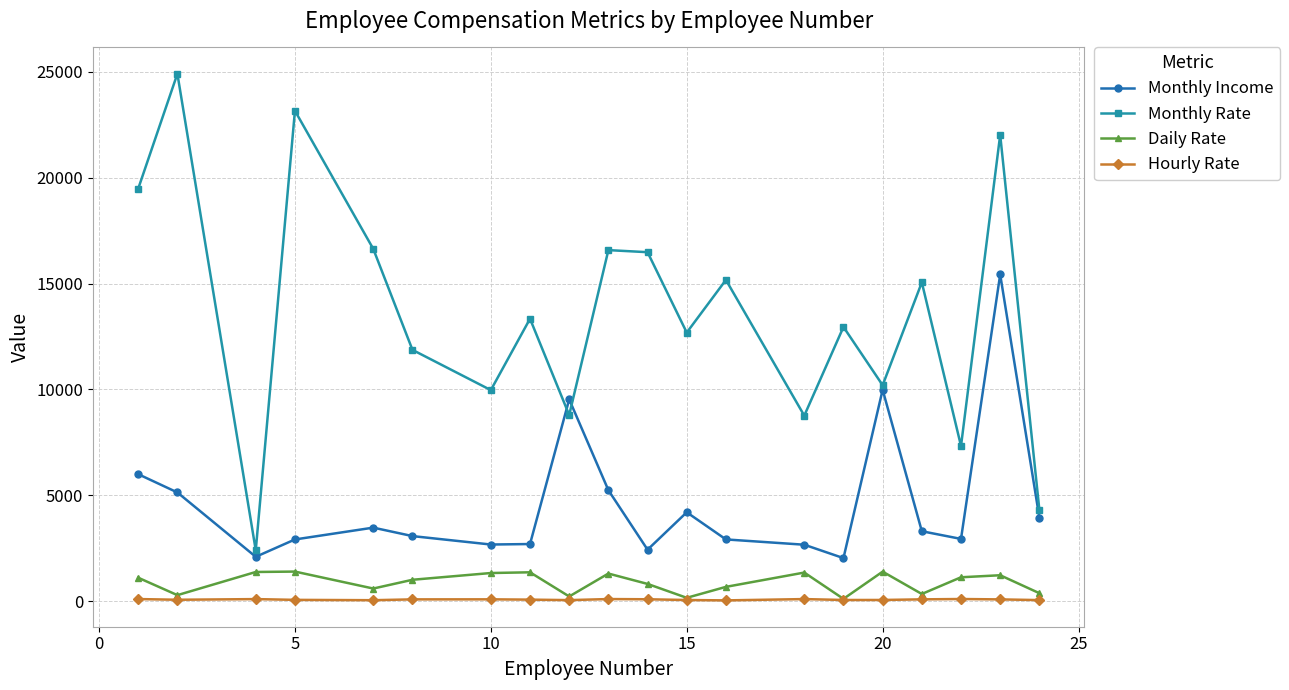

True or false: Hourly Rate and Monthly Income intersect in this chart.

False